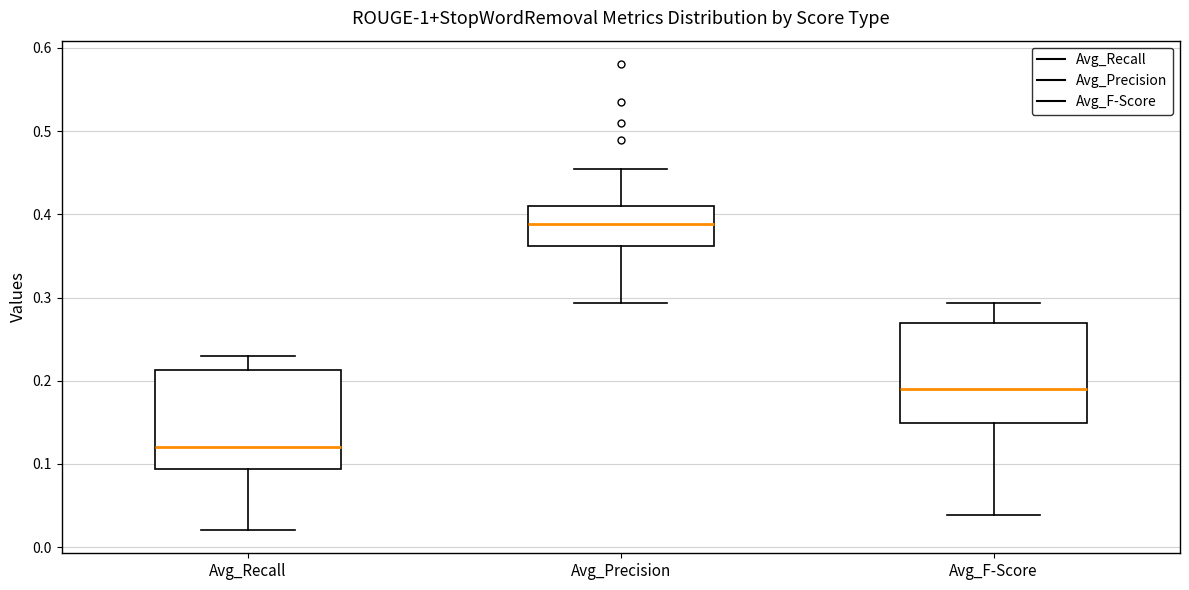

Reading left to right, read every box against the y-axis: the position of its median line, the range the box covers, and the ends of its whiskers. The values are not printed on the chart, so give them approximately, as read against the axis.

Avg_Recall: median 0.12, box 0.09 to 0.21, whiskers 0.02 to 0.23
Avg_Precision: median 0.39, box 0.36 to 0.41, whiskers 0.29 to 0.45
Avg_F-Score: median 0.19, box 0.15 to 0.27, whiskers 0.04 to 0.29